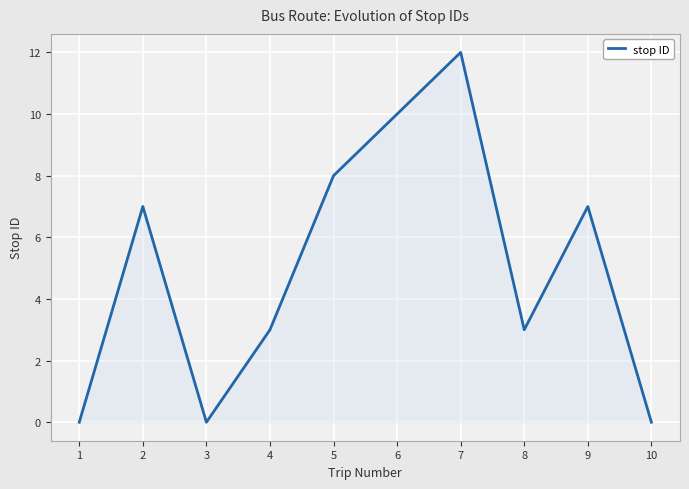

What is the sum of the values at 9 and 4?

10